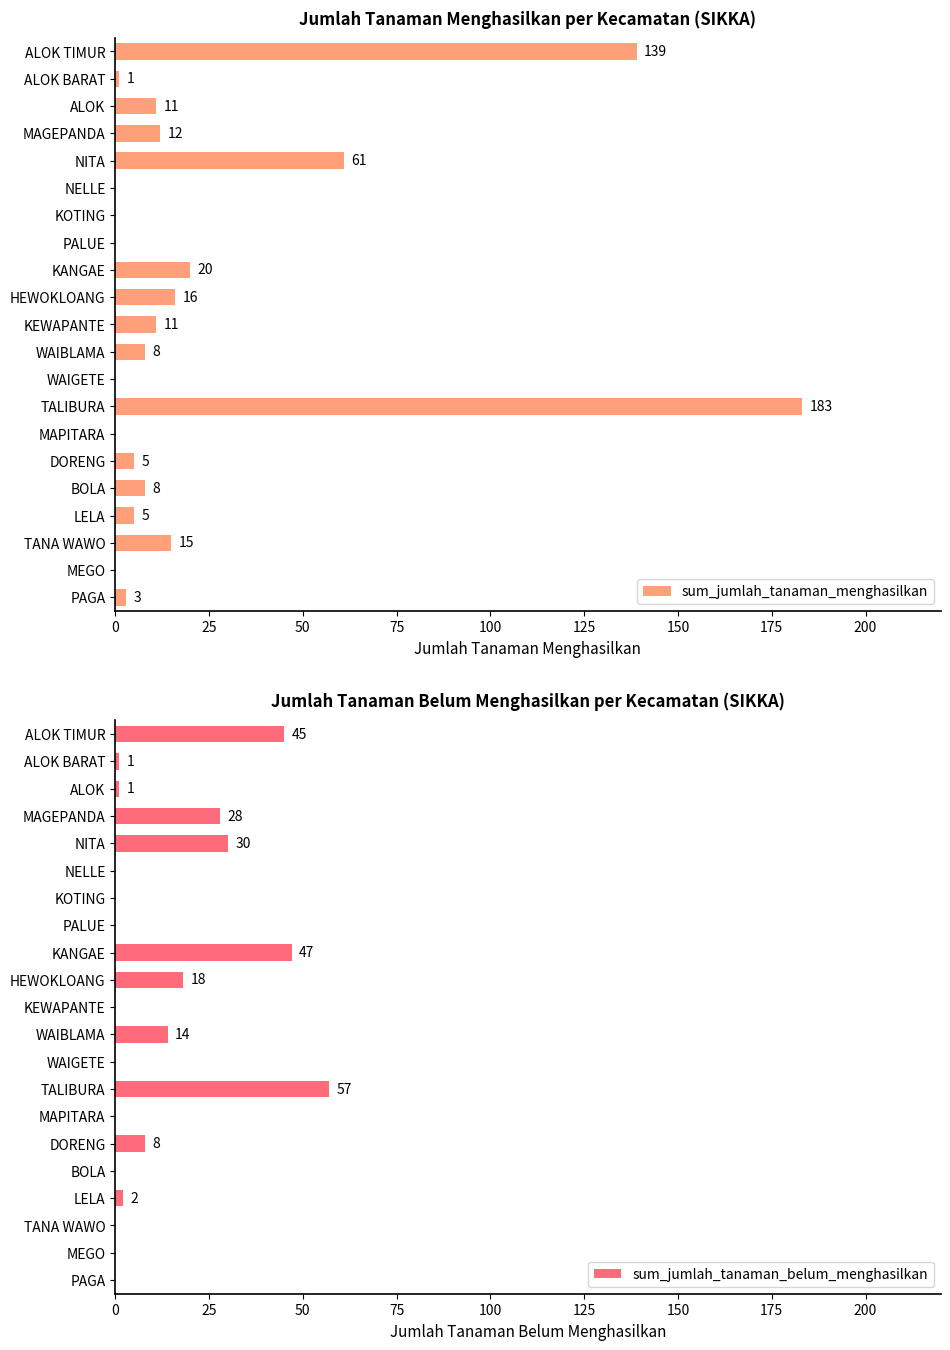

At which label does sum_jumlah_tanaman_menghasilkan reach its peak?

TALIBURA